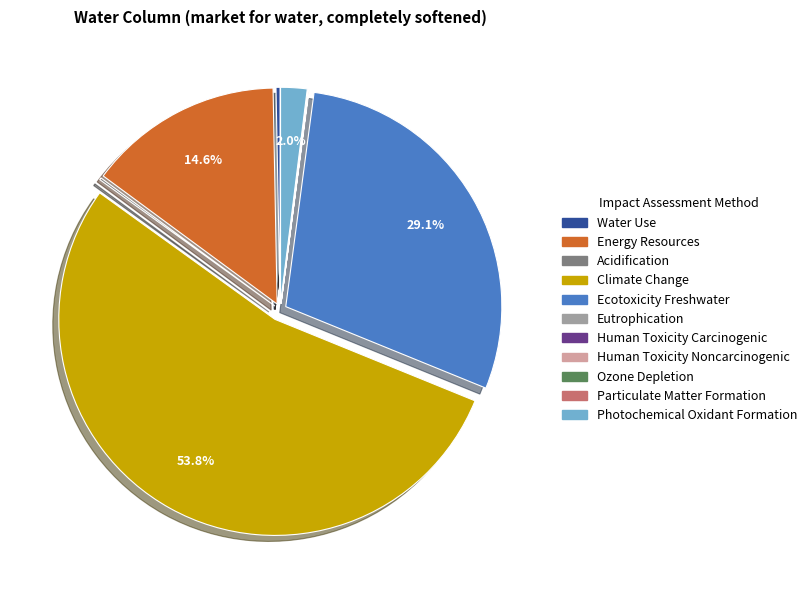

What percentage is the Energy Resources slice, to the nearest percent?

15%